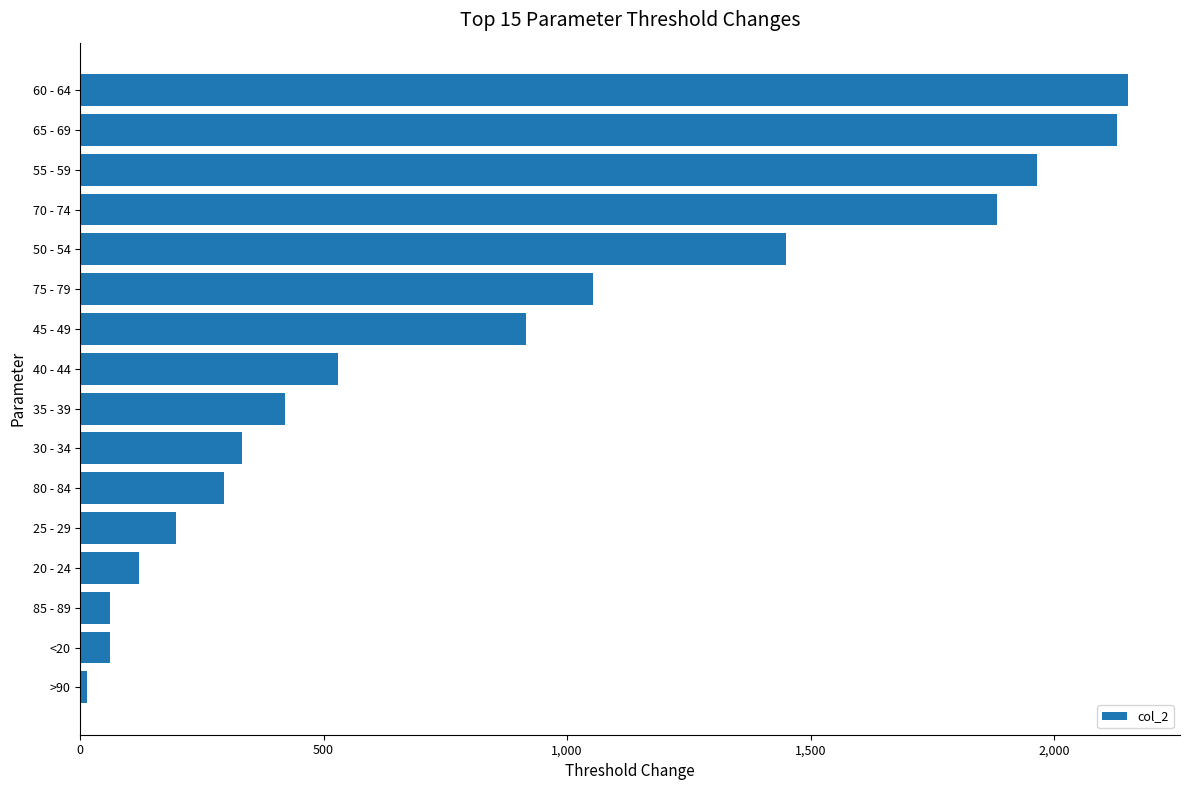

Between 55 - 59 and 40 - 44, which is larger?

55 - 59